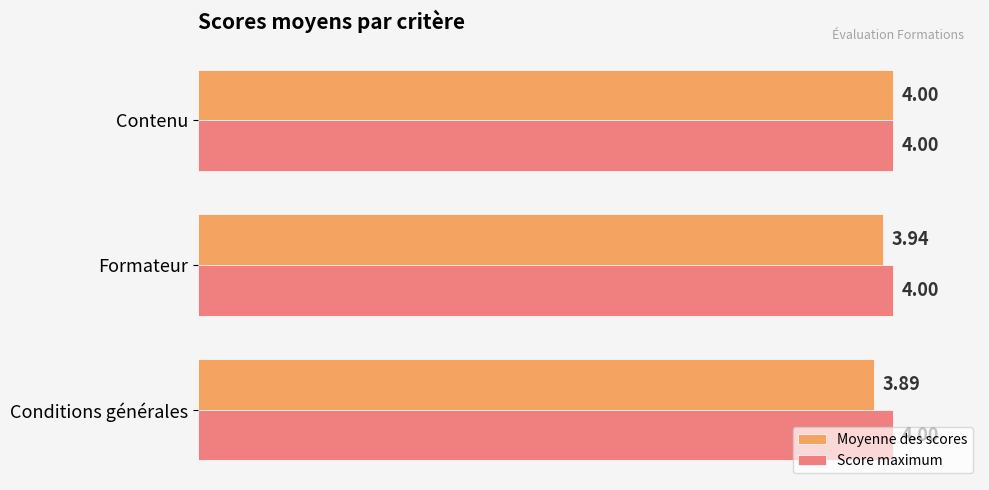

Count the number of data series in this chart.

2